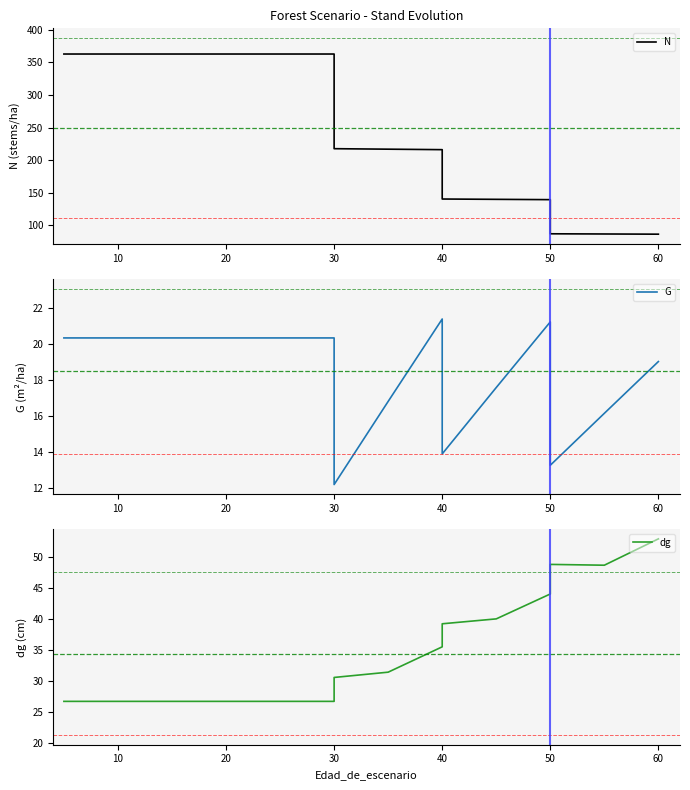

Rank the series by their maximum value, from lowest to highest.

G, dg, N